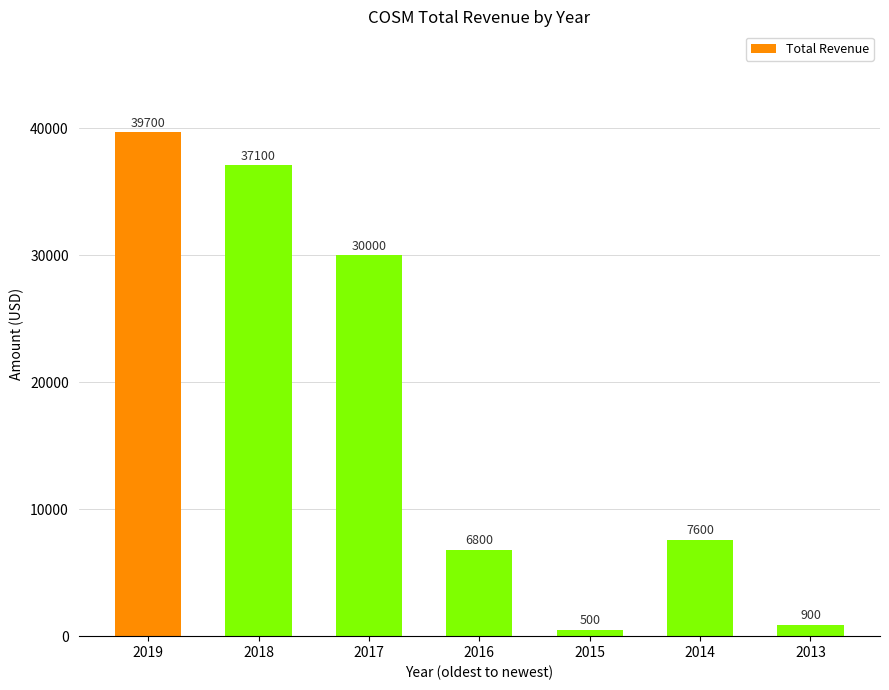

Rank the categories by value from lowest to highest.

2015, 2013, 2016, 2014, 2017, 2018, 2019